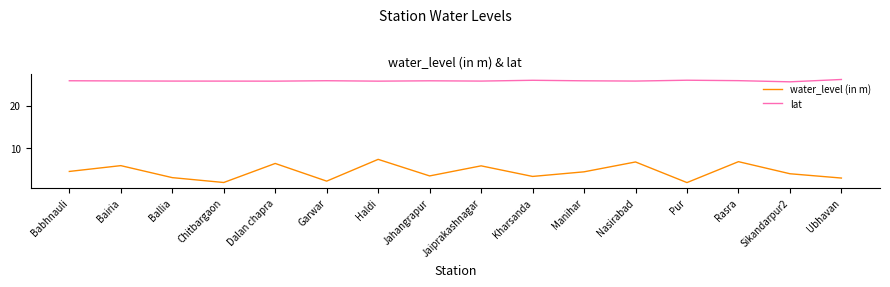

Read the lat value at Manihar.

25.8